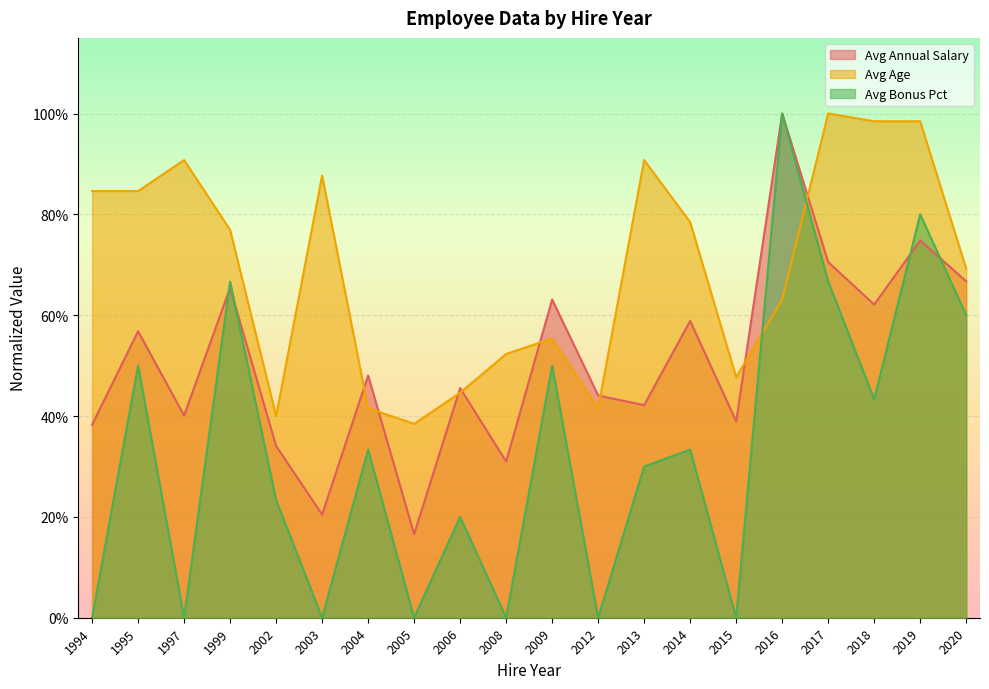

Which series changed the most between 1994 and 2019?

Avg Bonus Pct